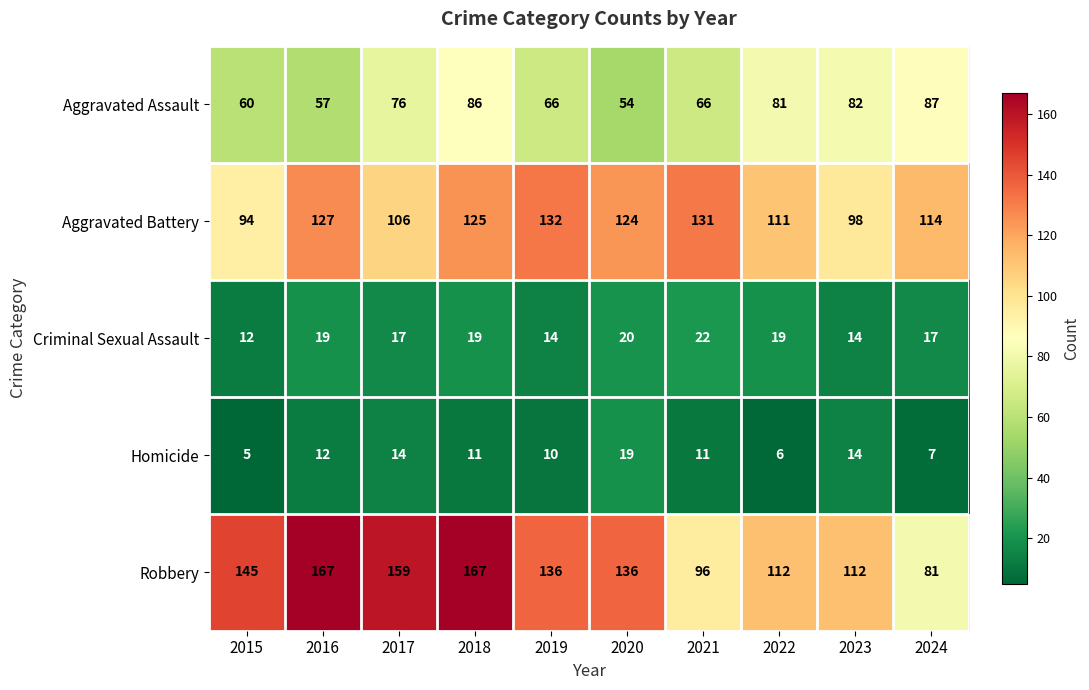

What is the difference between the Homicide values at 2024 and 2020?

12